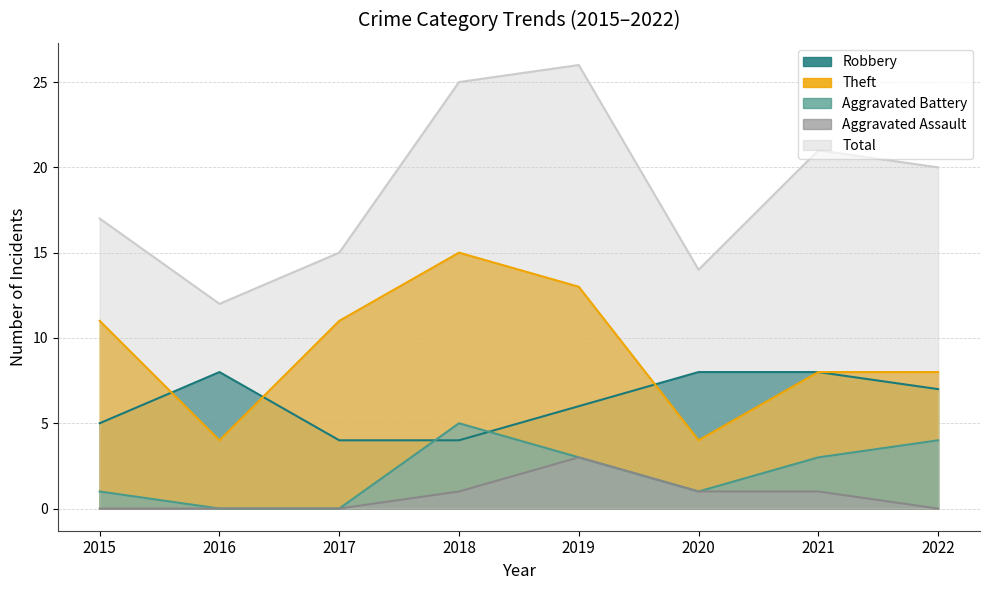

In Total, how many points are lower than both neighbors (excluding endpoints)?

2